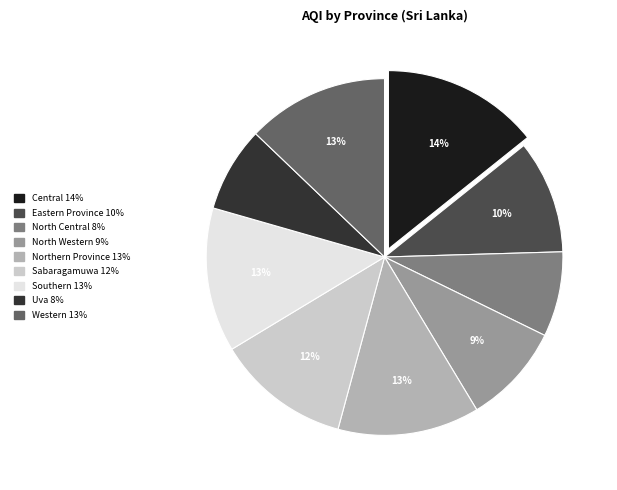

The Central slice represents 26% of the pie. True or false?

False